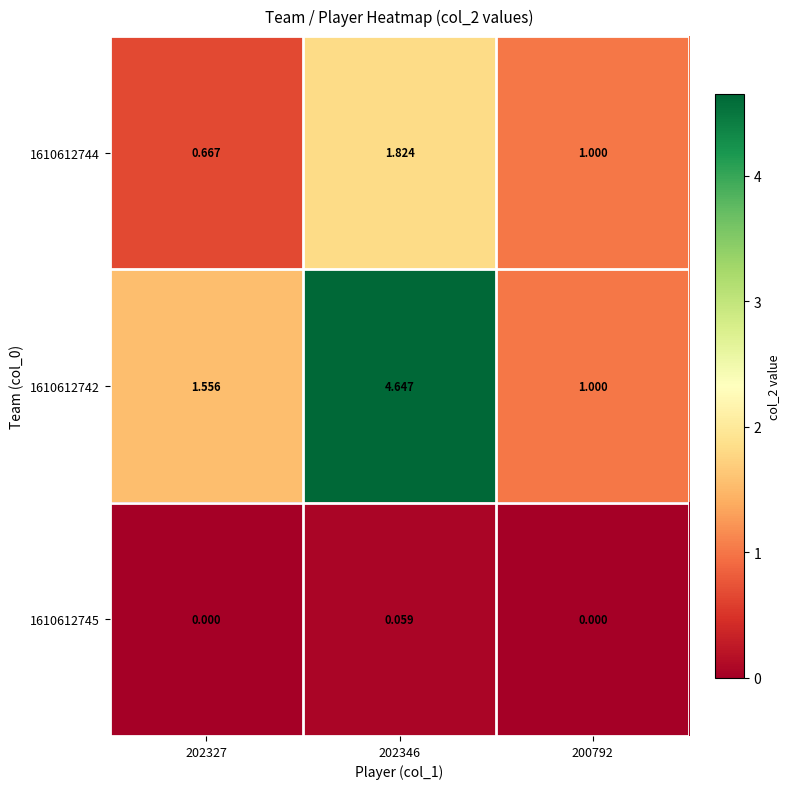

At how many categories does at least one series exceed 0?

3